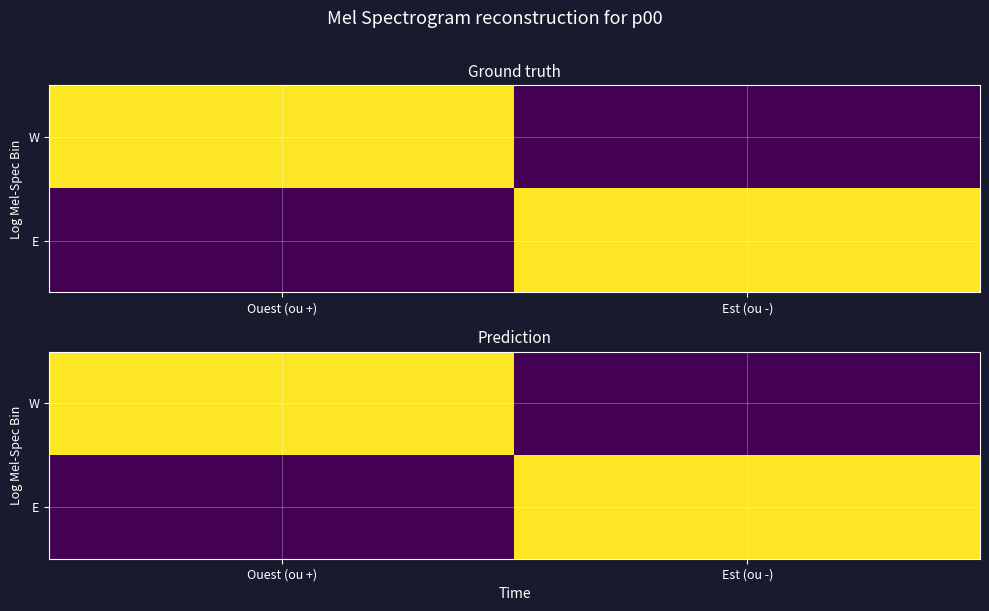

At which label is E closest to 0?

Ouest (ou +)